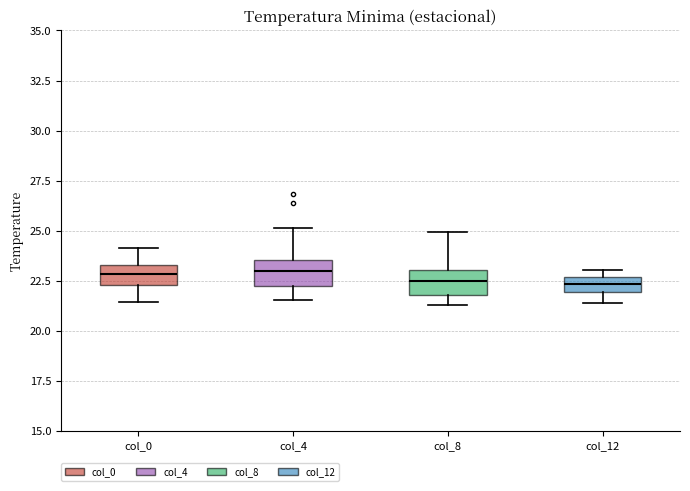

Where is the upper edge of the box for col_8 on the y-axis? The values are not printed on the chart, so give them approximately, as read against the axis.

23.0